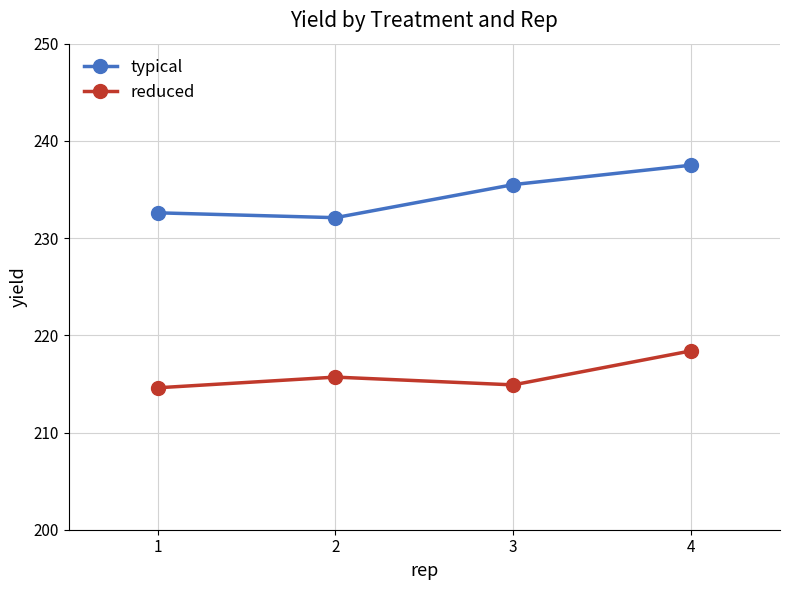

What is the sum of the typical values at 4 and 1?

470.1